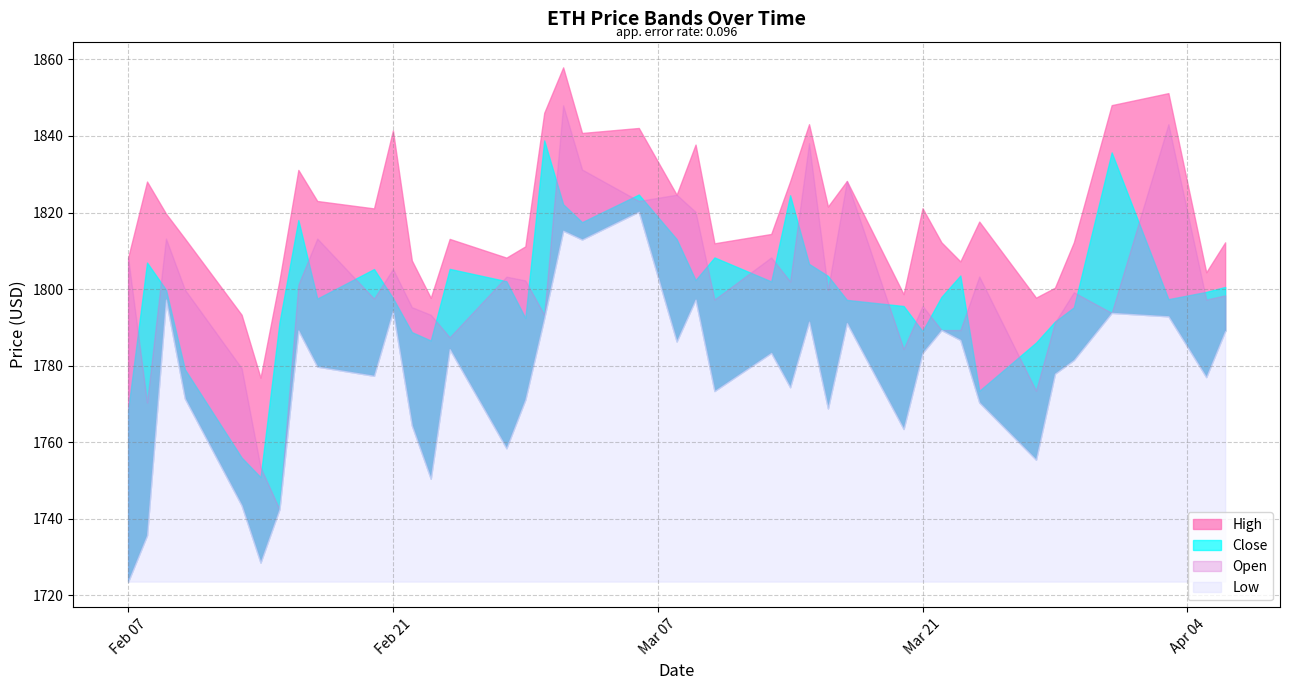

Where is the first local maximum for Low?

2023-02-09